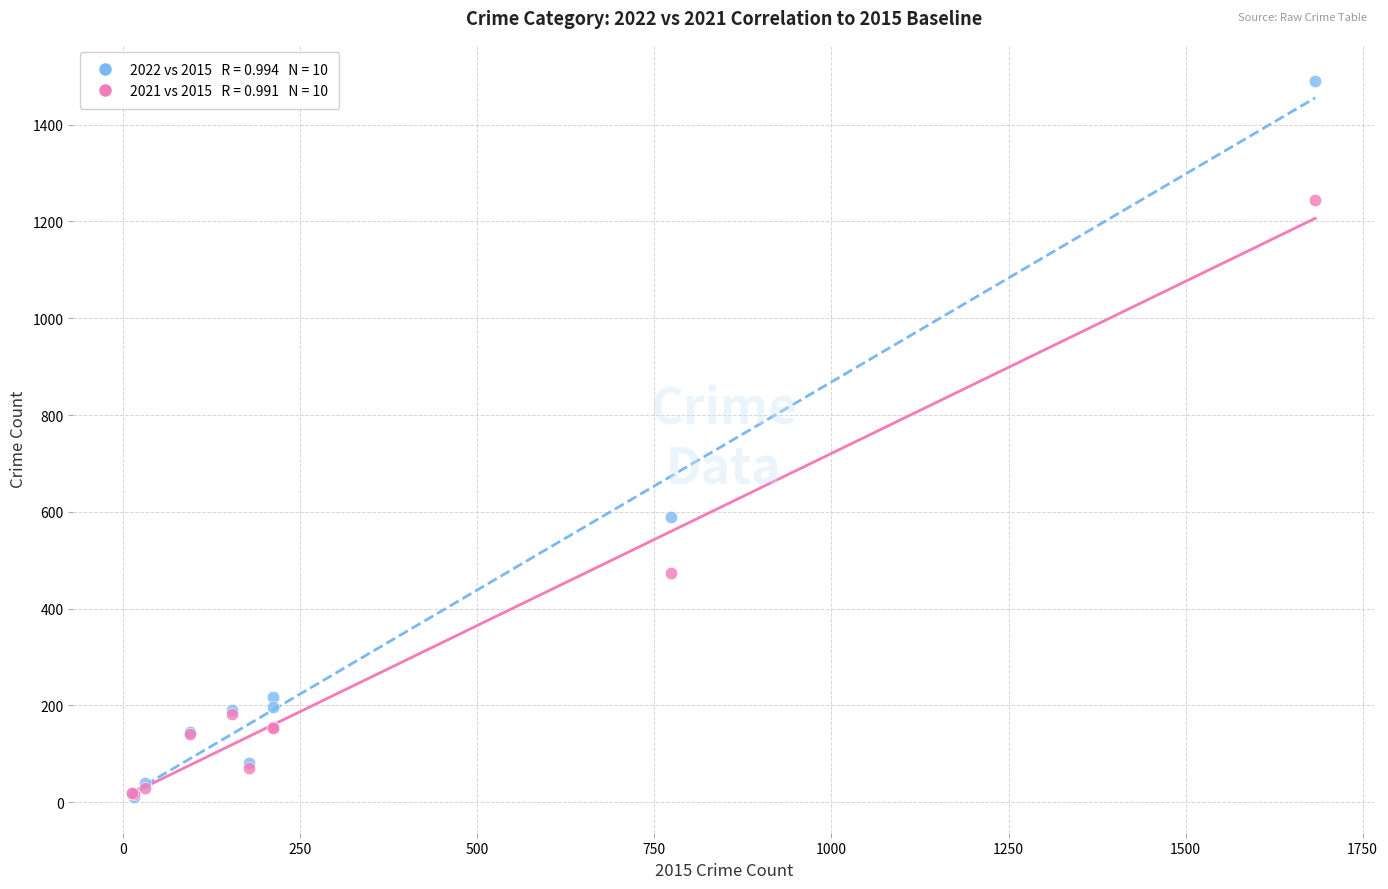

Across all series, what Y value is closest to 751?

590